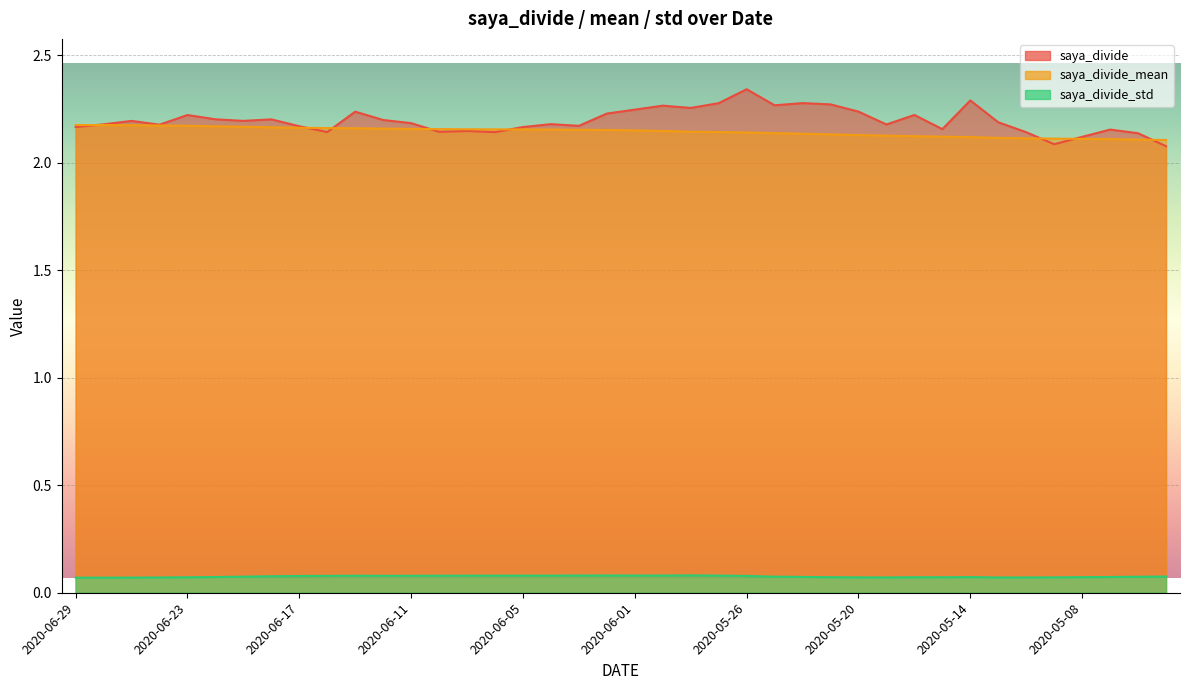

What is the maximum value shown in the chart?

2.3